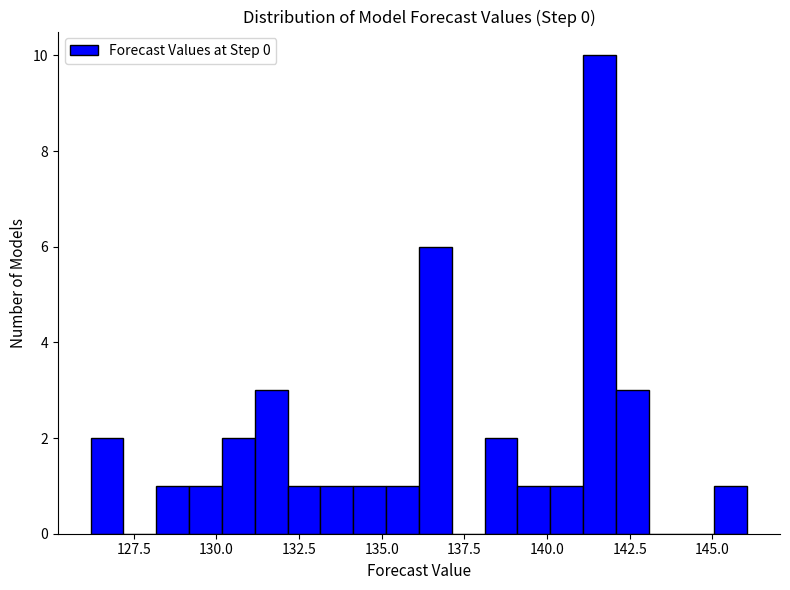

Around what value on the x-axis is the tallest bar? Give the approximate position of its centre, as read against the axis.

141.5